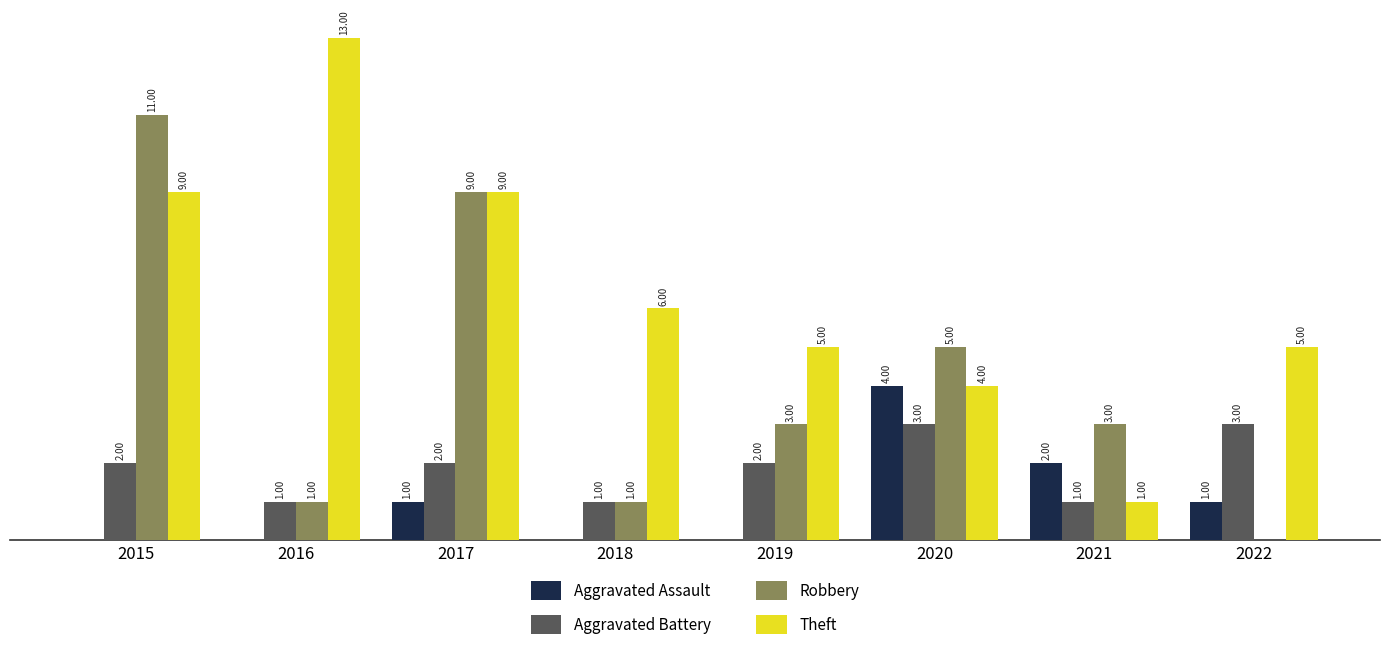

Which series changed the most between 2015 and 2017?

Robbery